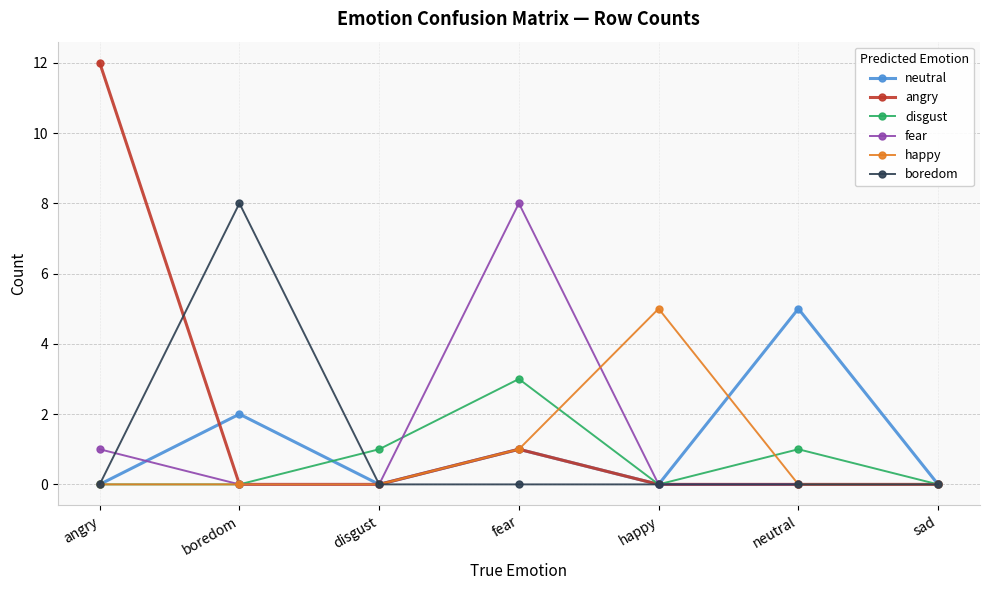

What is the maximum value for fear?

8